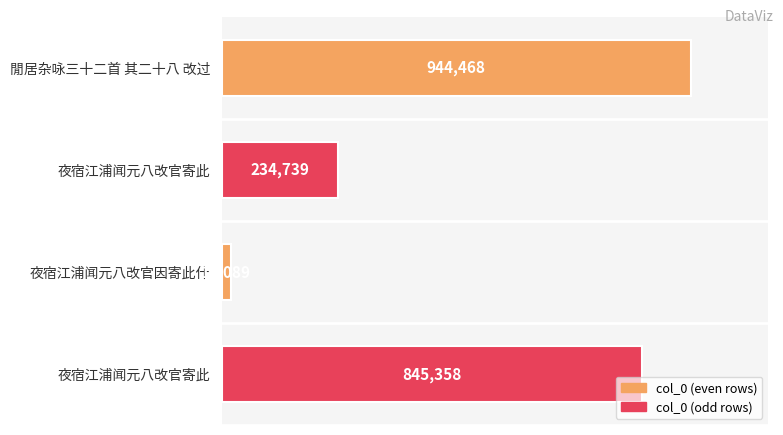

What is the difference between the maximum and minimum values?

926379